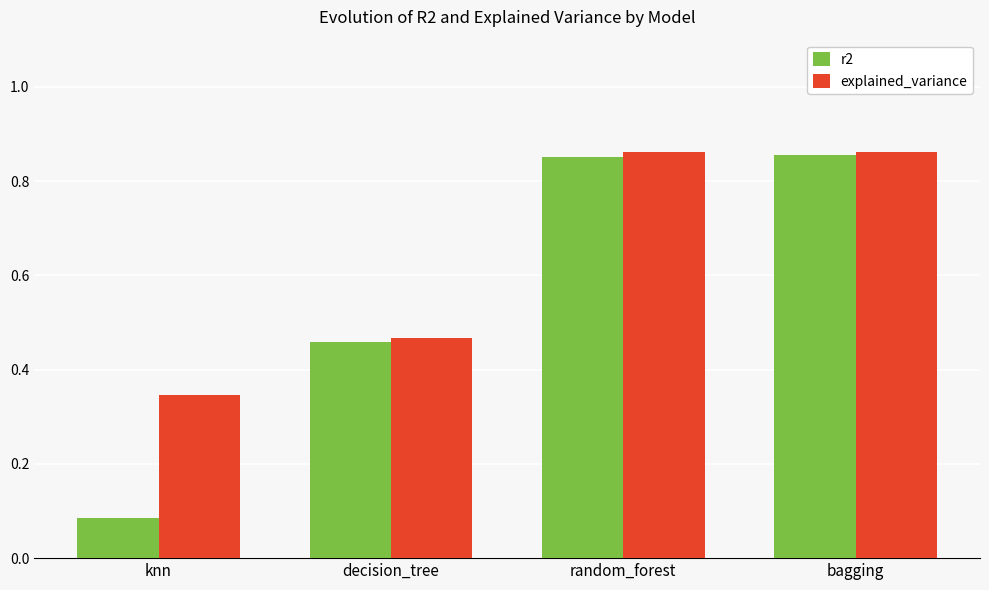

Which series changed the most between knn and decision_tree?

r2